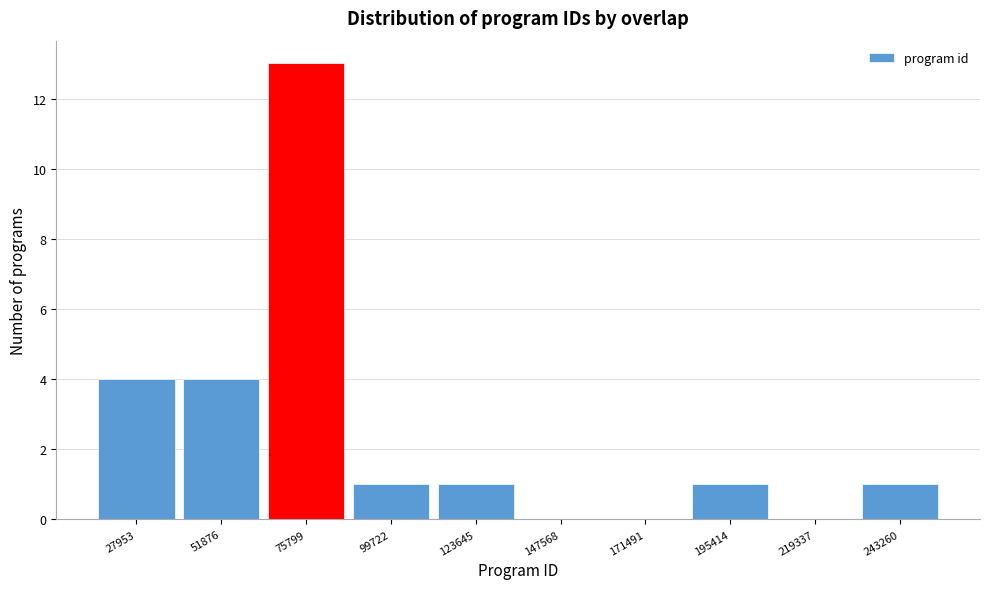

Reading left to right, what are all the values shown in this chart?

27953=4	51876=4	75799=13	99722=1	123645=1	147568=0	171491=0	195414=1	219337=0	243260=1